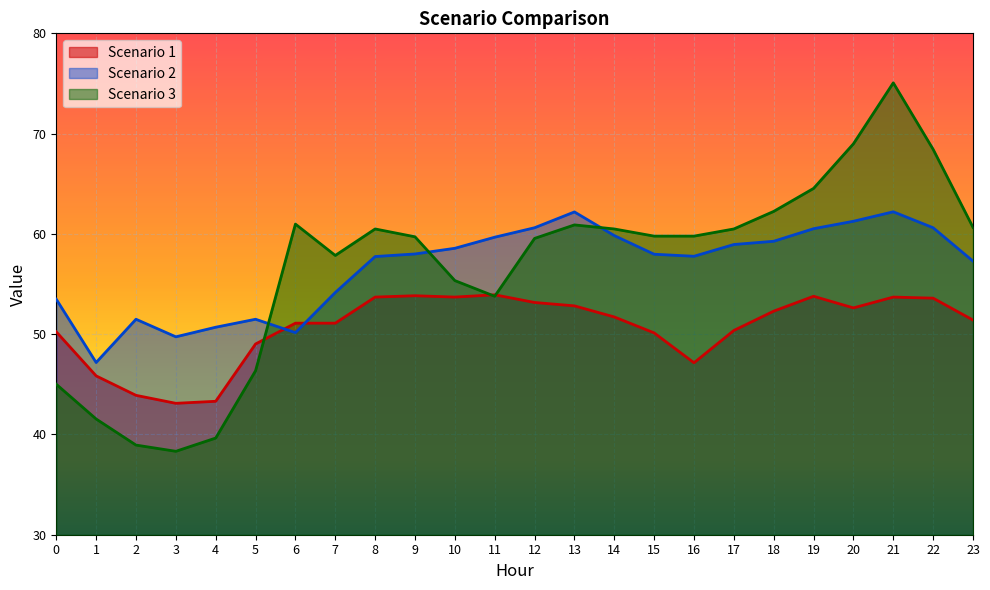

Which series ends up on top after the final intersection of Scenario 2 and Scenario 1?

Scenario 2